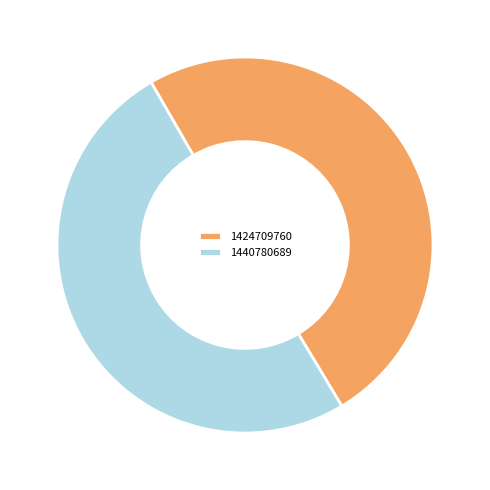

Do 1440780689 and 1424709760 together represent more than half of the pie?

Yes